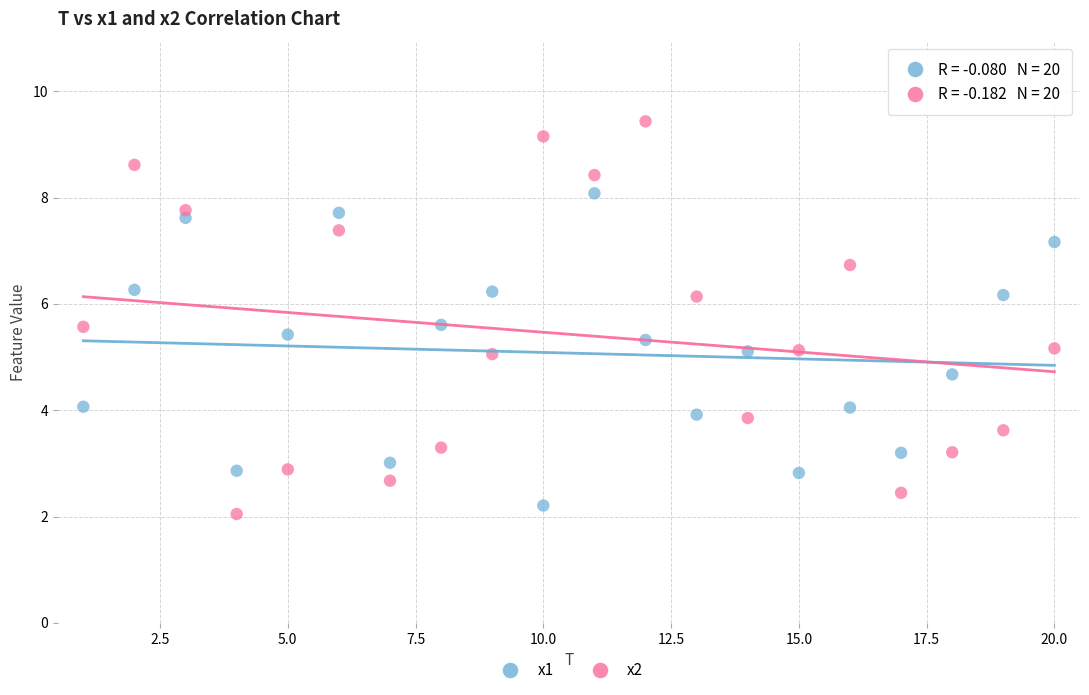

Which series has the widest spread of Y values?

x2